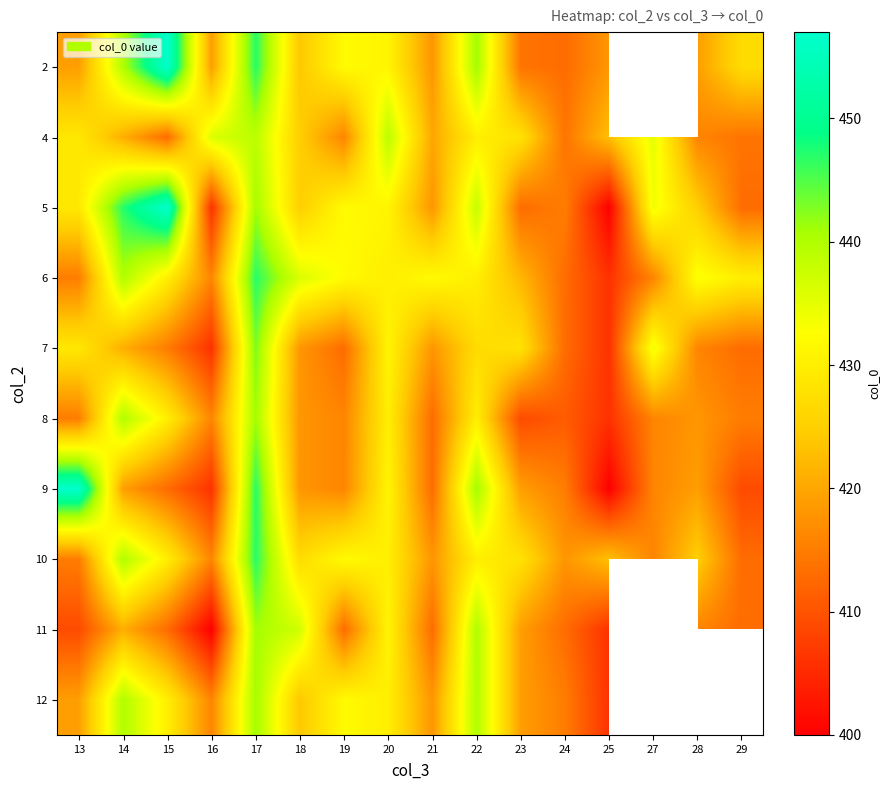

How many values in the 9 series exceed 418?

7